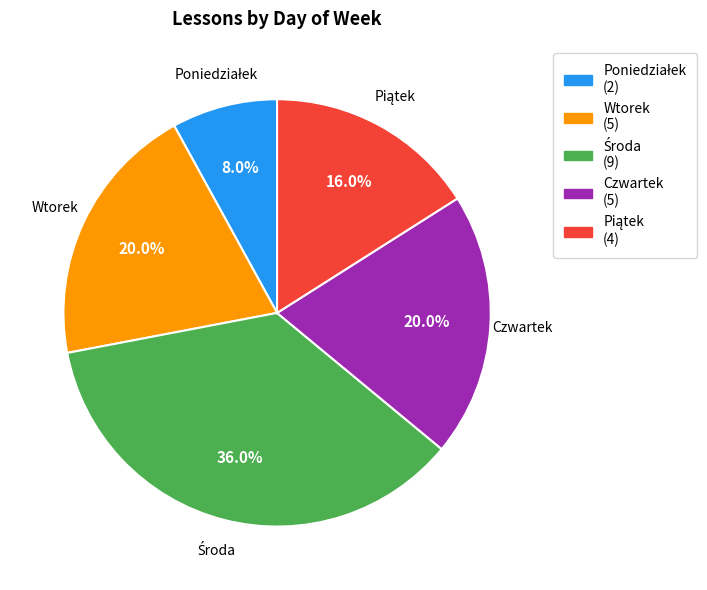

To the nearest percent, what portion does Czwartek represent?

20%